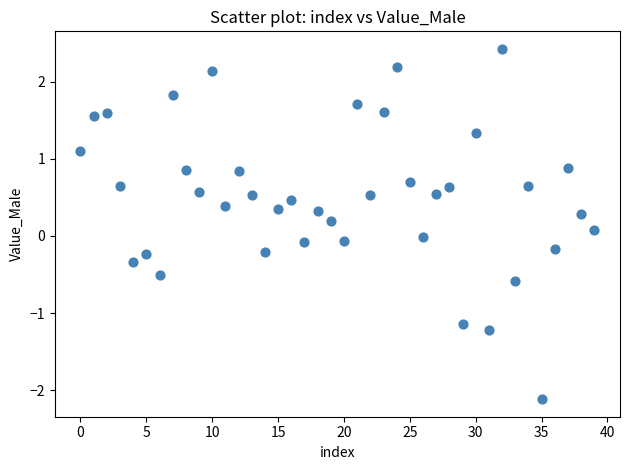

What is the range of Y values (max minus min)?

4.5